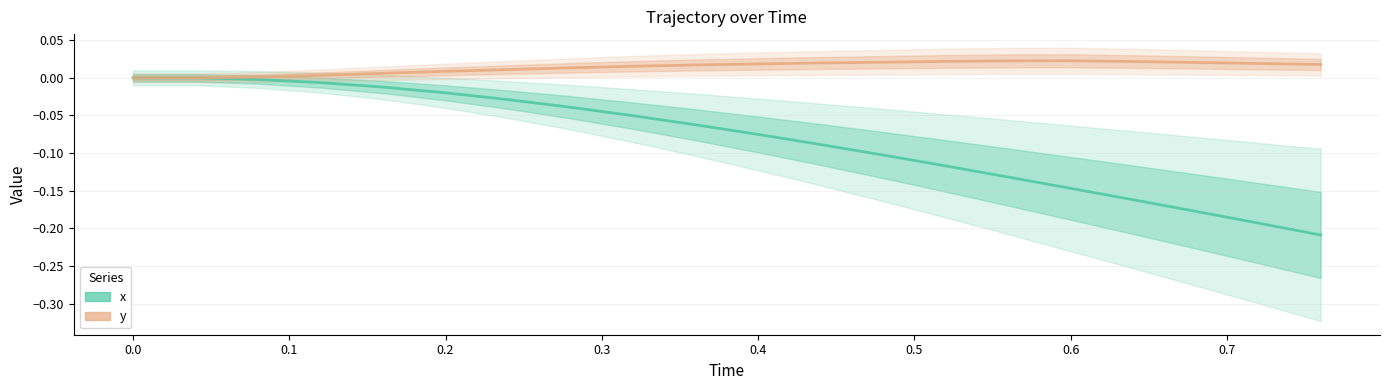

Reading left to right, list all the values displayed in this chart.

x: 0.0	0.0	-0.0	-0.0	-0.0	-0.0	-0.0	-0.0	-0.1	-0.1	-0.1	-0.1	-0.1	-0.1	-0.1	-0.1	-0.2	-0.2	-0.2	-0.2
y: 0.0	0.0	0.0	0.0	0.0	0.0	0.0	0.0	0.0	0.0	0.0	0.0	0.0	0.0	0.0	0.0	0.0	0.0	0.0	0.0